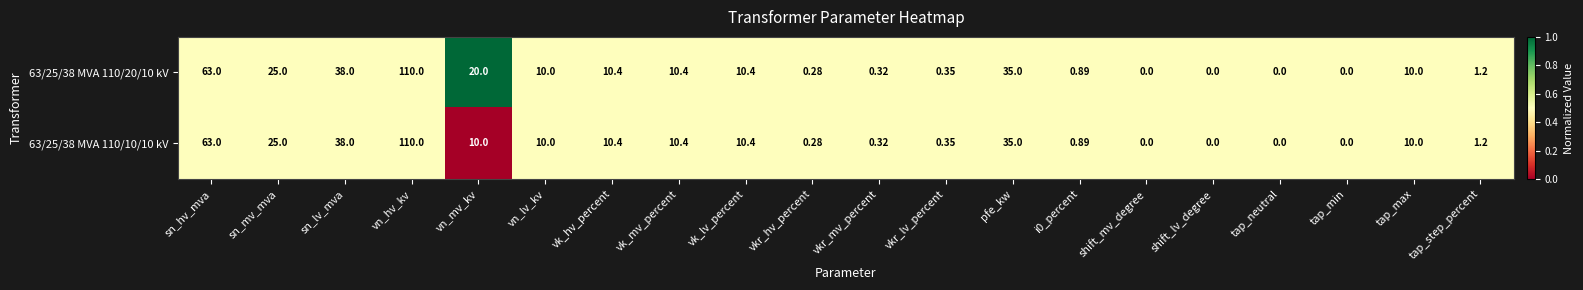

Where does the 63/25/38 MVA 110/20/10 kV series first go above 10?

sn_hv_mva